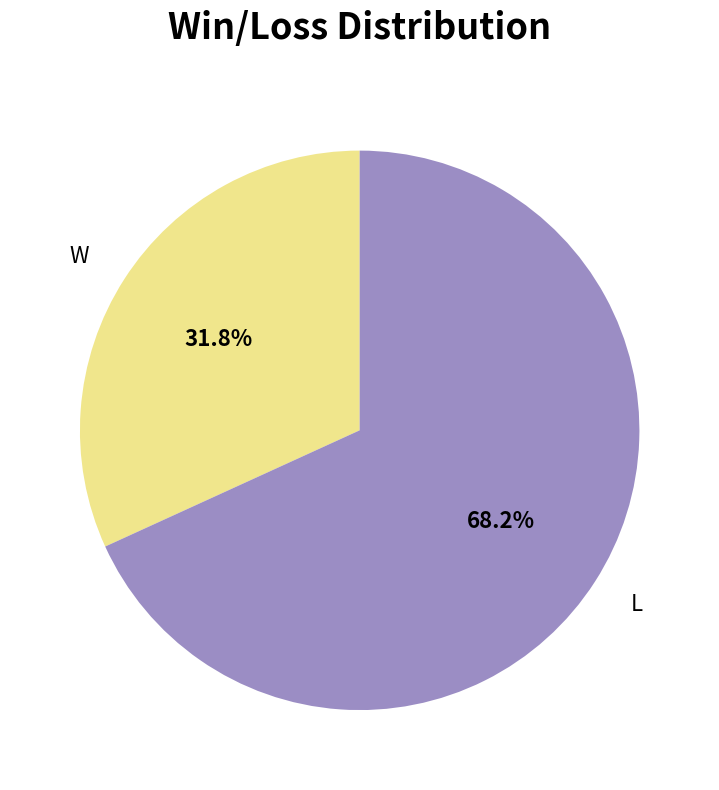

True or false: W accounts for 32% of the total.

True